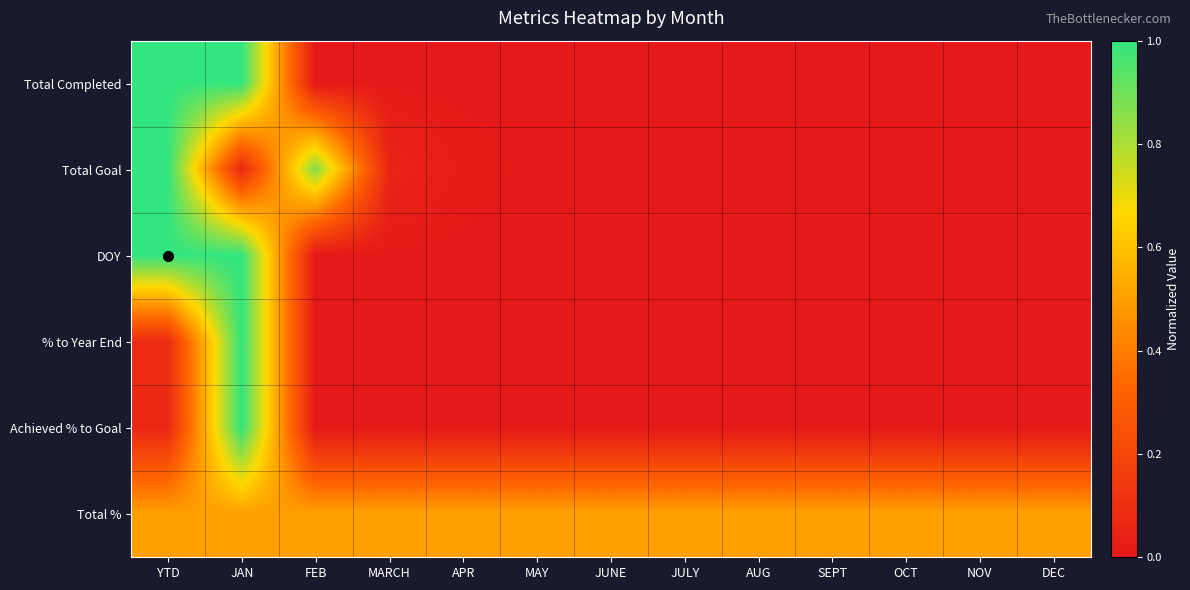

What is the total value across all series at YTD?

3.7